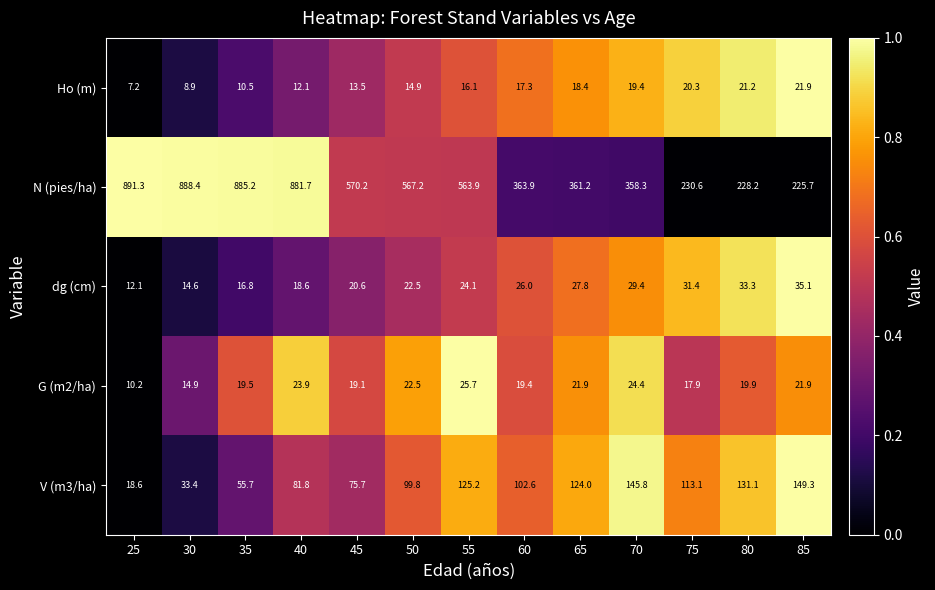

List the series in order of their peak value, highest first.

N (pies/ha), V (m3/ha), dg (cm), G (m2/ha), Ho (m)